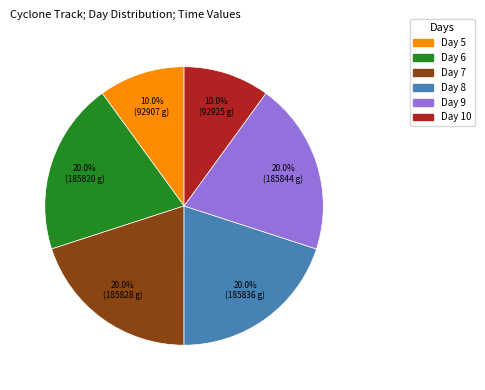

How many slices are in this pie chart?

6